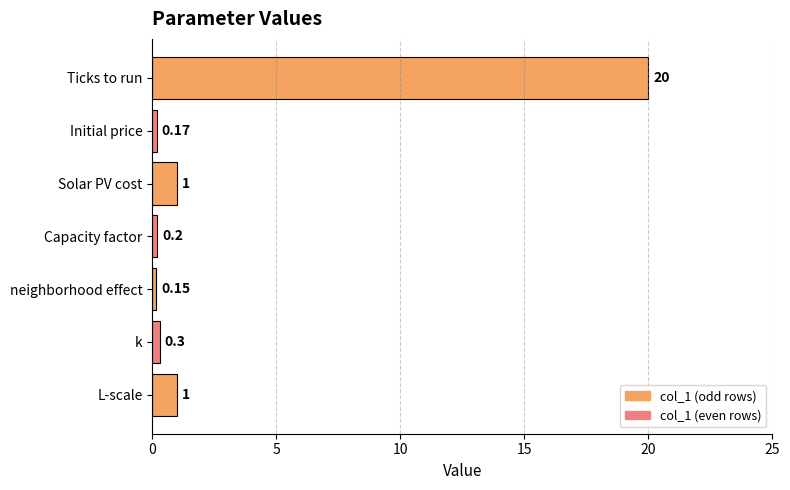

What is the change in value from Ticks to run to L-scale?

-19.0